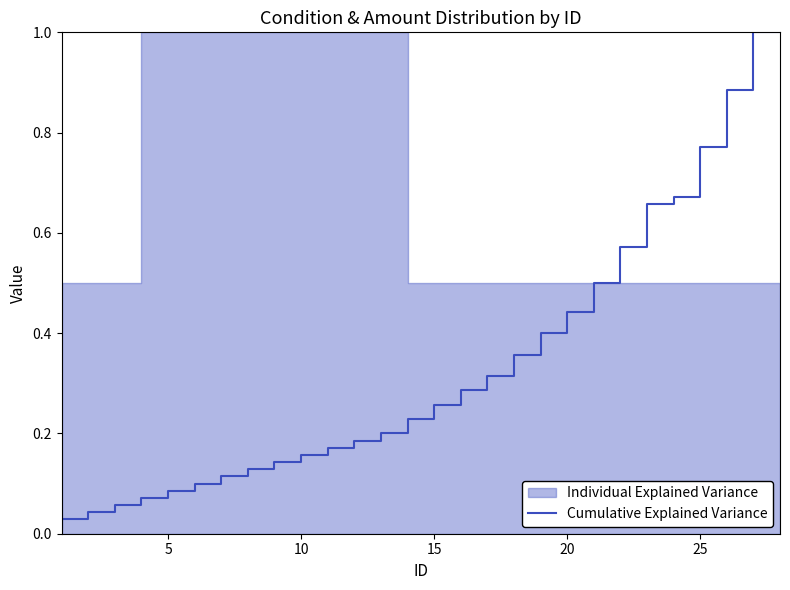

Is it true that Cumulative Explained Variance equals 0.4 at 20?

True